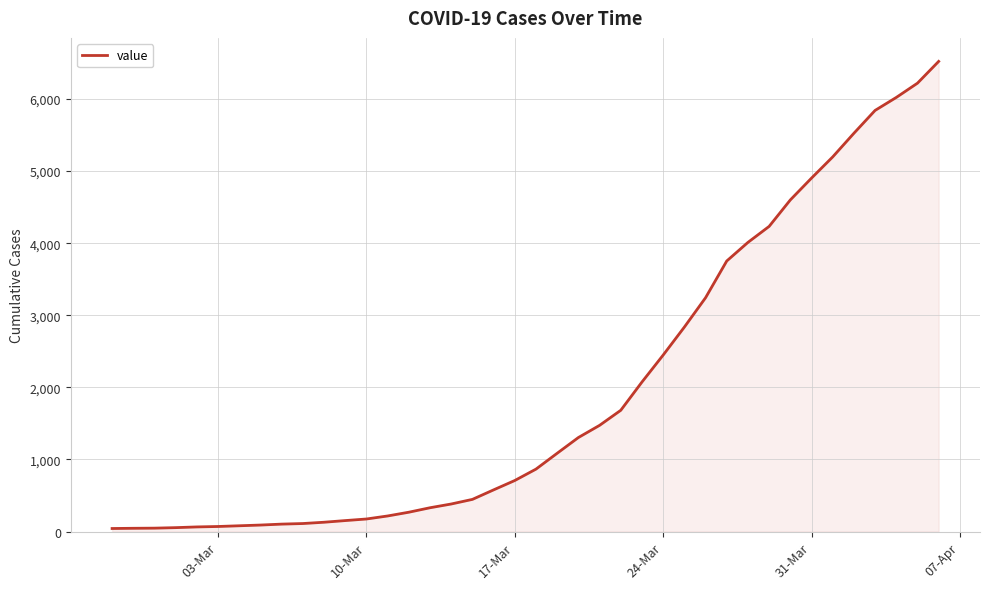

What is the difference between the maximum and minimum values?

6480